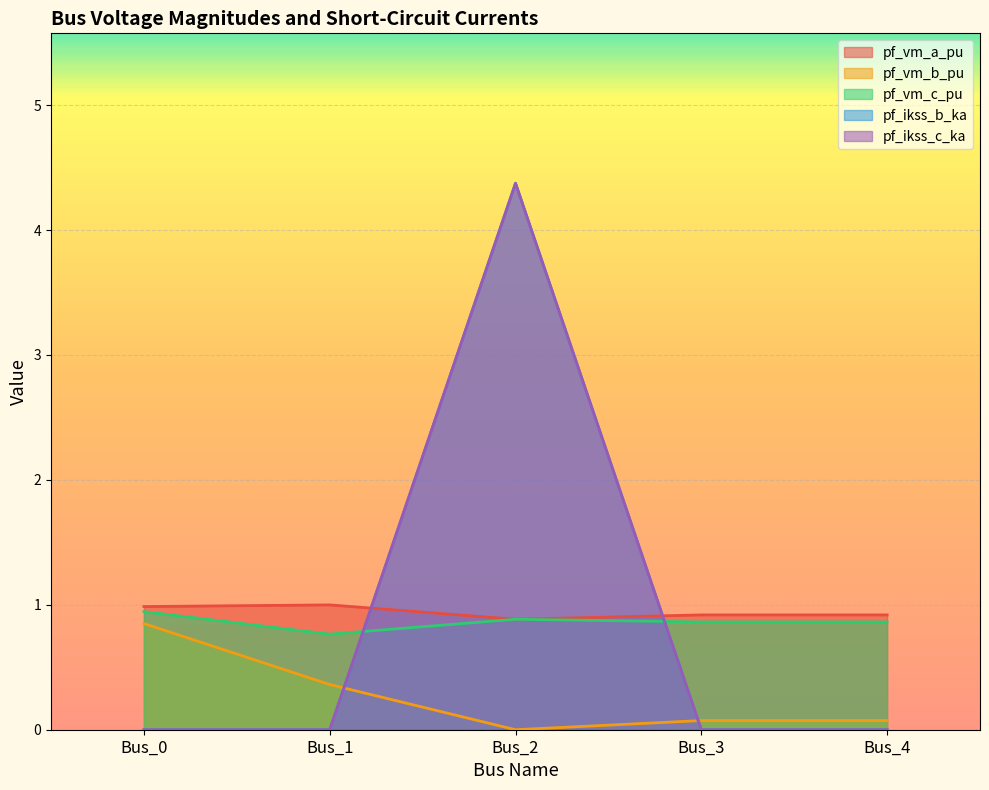

At which category does pf_vm_b_pu reach its first local valley?

Bus_2